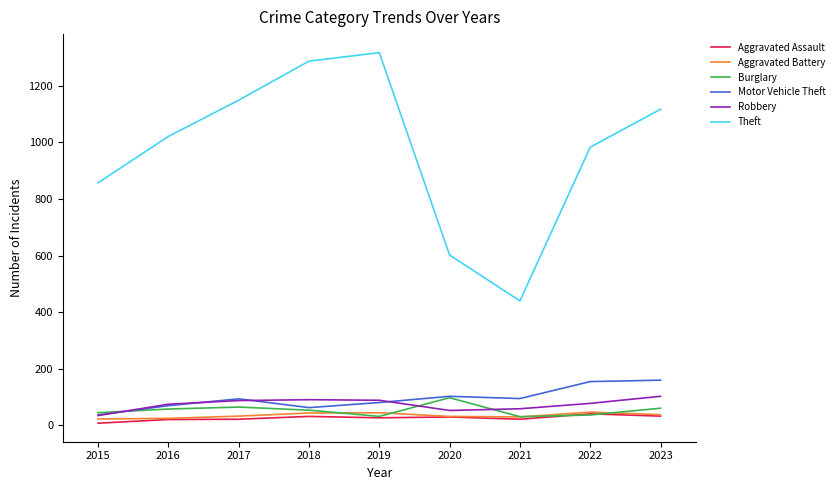

The Aggravated Battery series shows 38 at 2023. True or false?

True